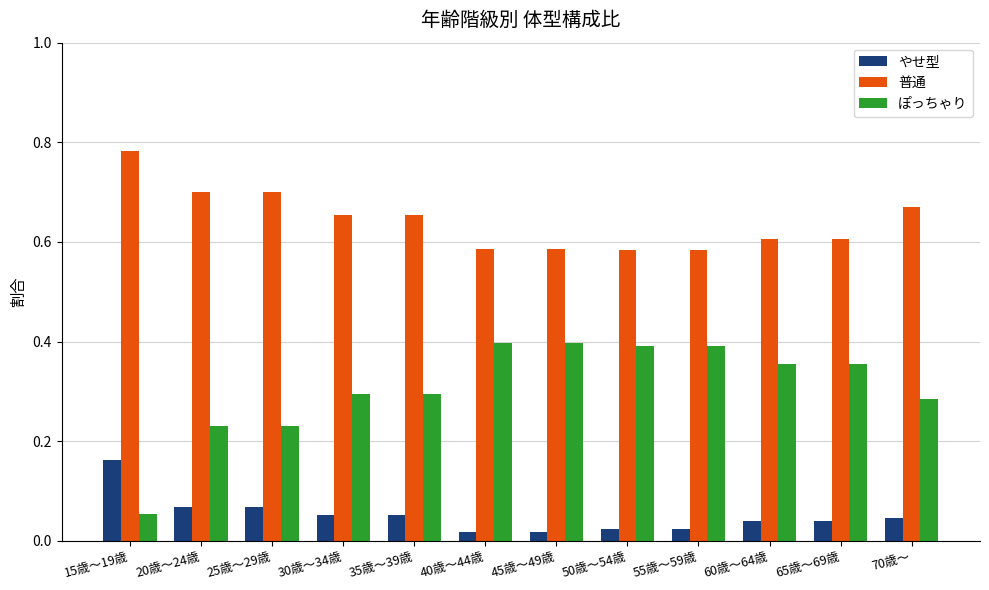

At how many categories does at least one series exceed 0?

12